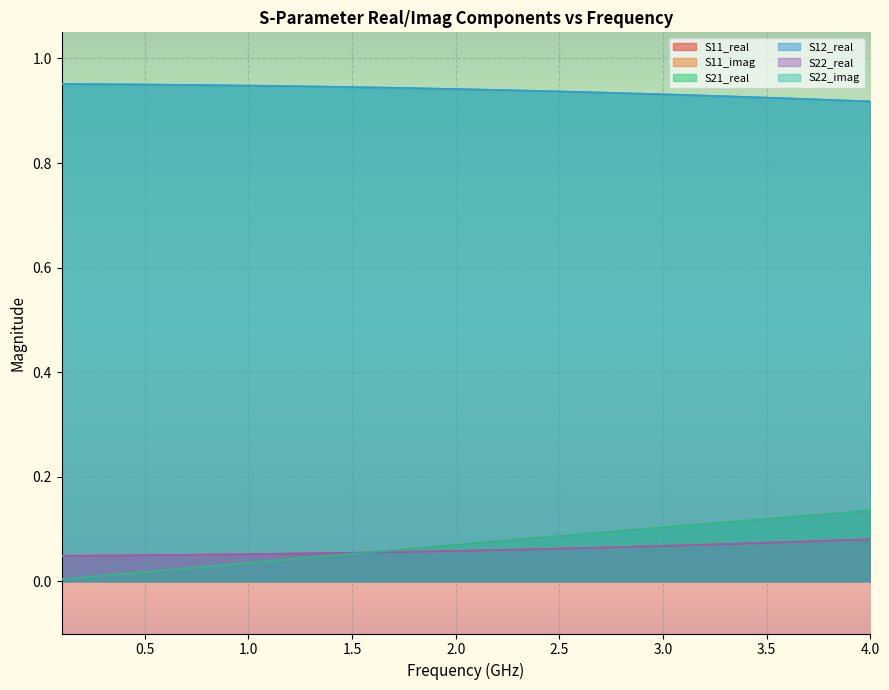

What is the maximum value shown in the chart?

1.0